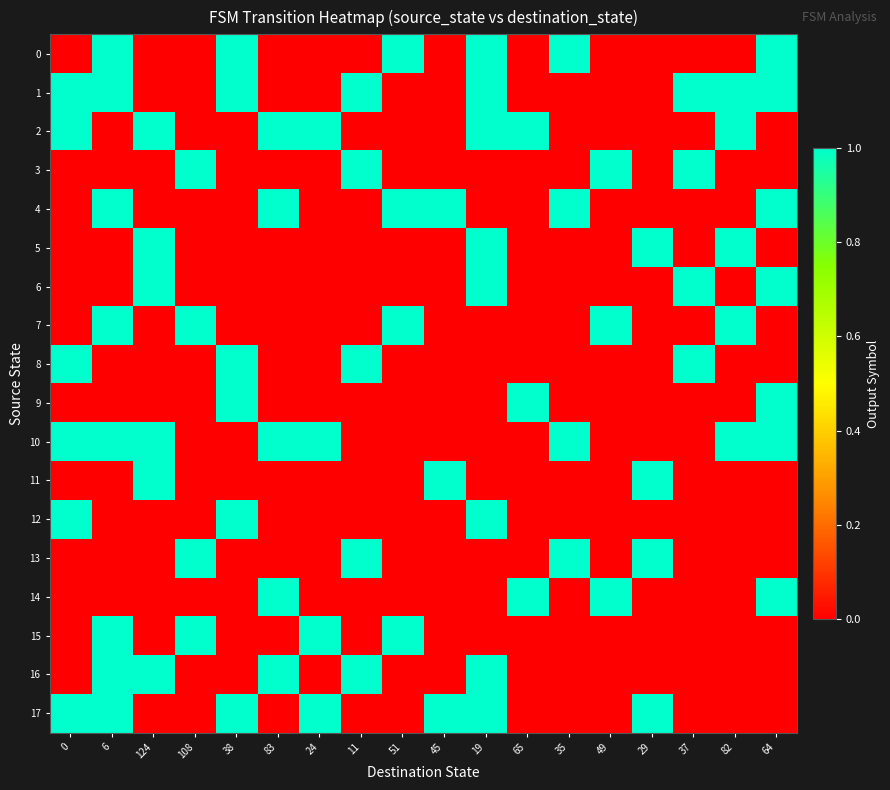

At 35, list the series in order from smallest to largest.

1, 2, 3, 5, 6, 7, 8, 9, 11, 12, 14, 15, 16, 17, 0, 4, 10, 13